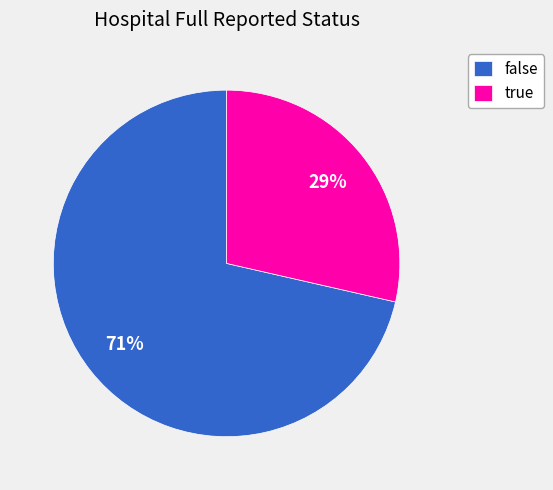

Which category accounts for the majority?

false